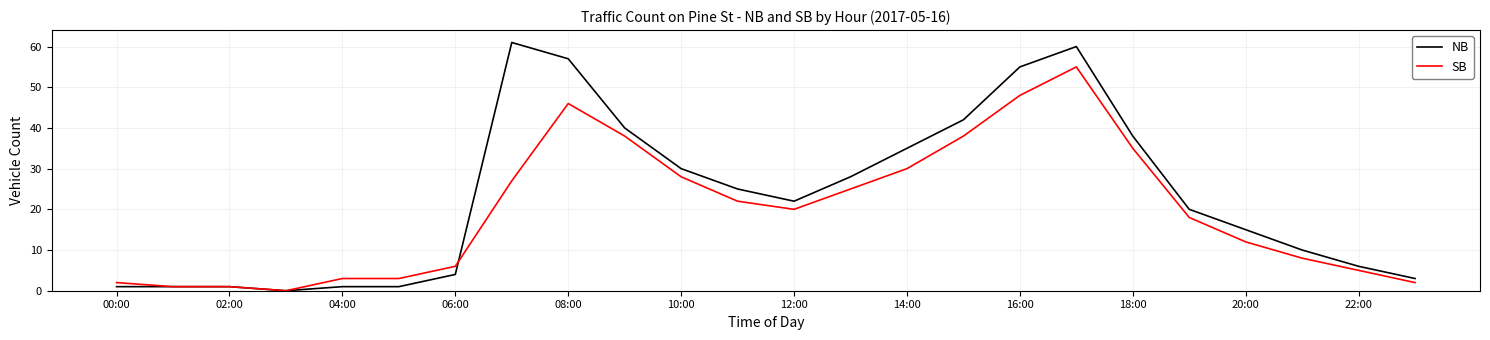

What is the highest value of the NB series?

61